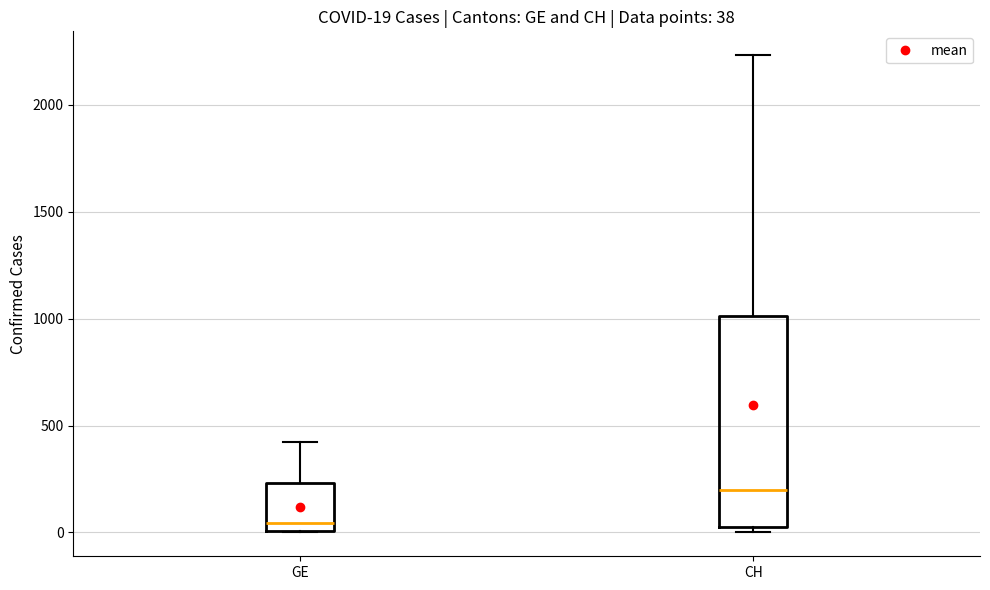

Comparing the boxes themselves (not the whiskers), which one is the tallest?

CH